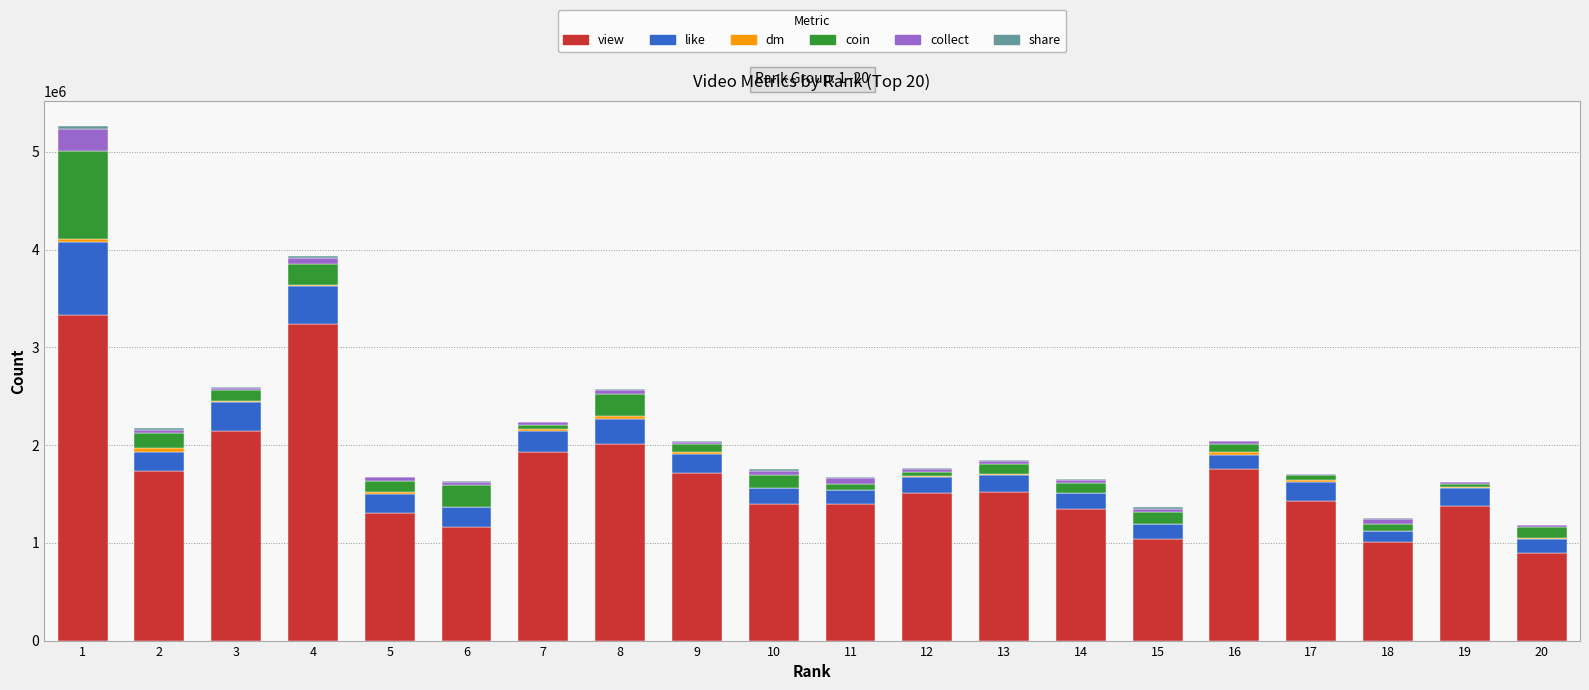

What is the difference between the second highest and minimum values in the like series?

265067